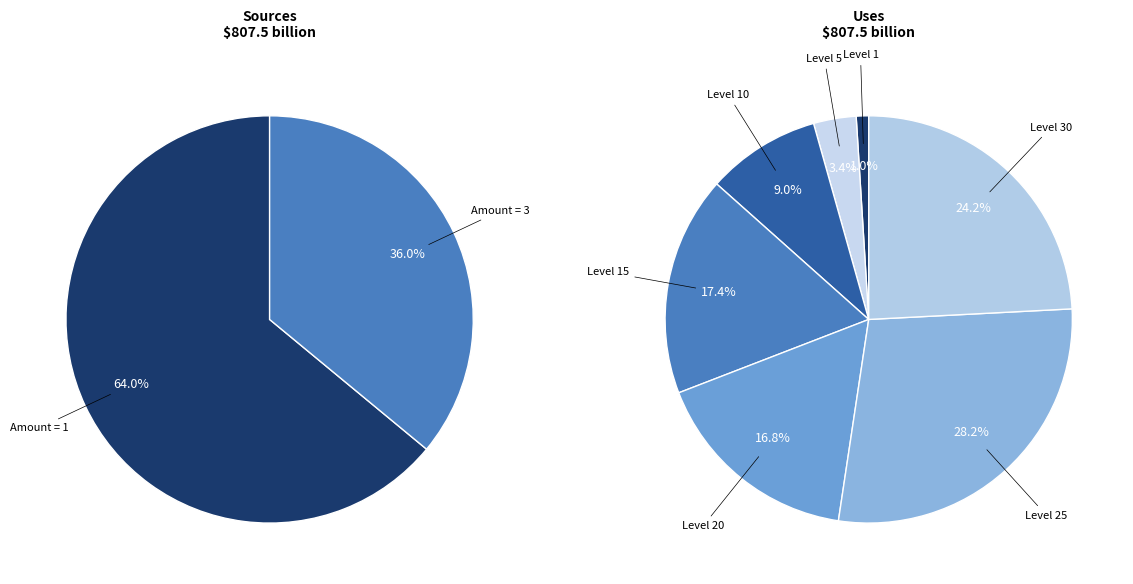

True or false: 3 accounts for 1% of the total.

False